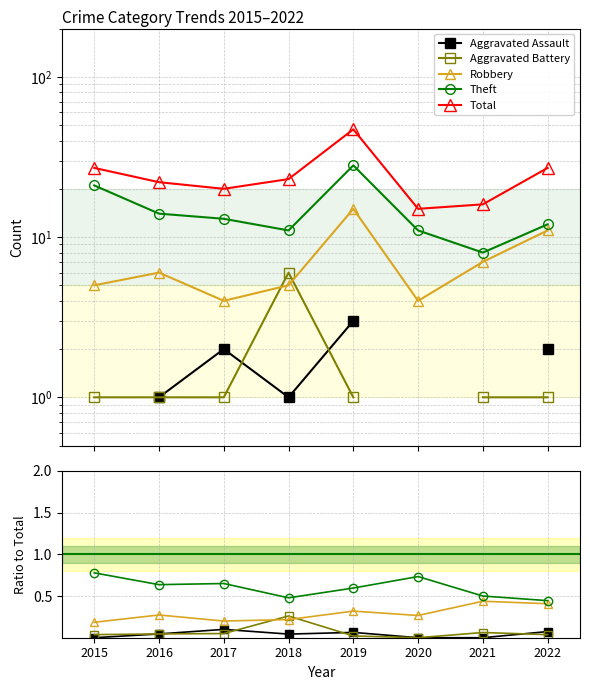

What is the difference between the highest and lowest values at 2021?

16.0